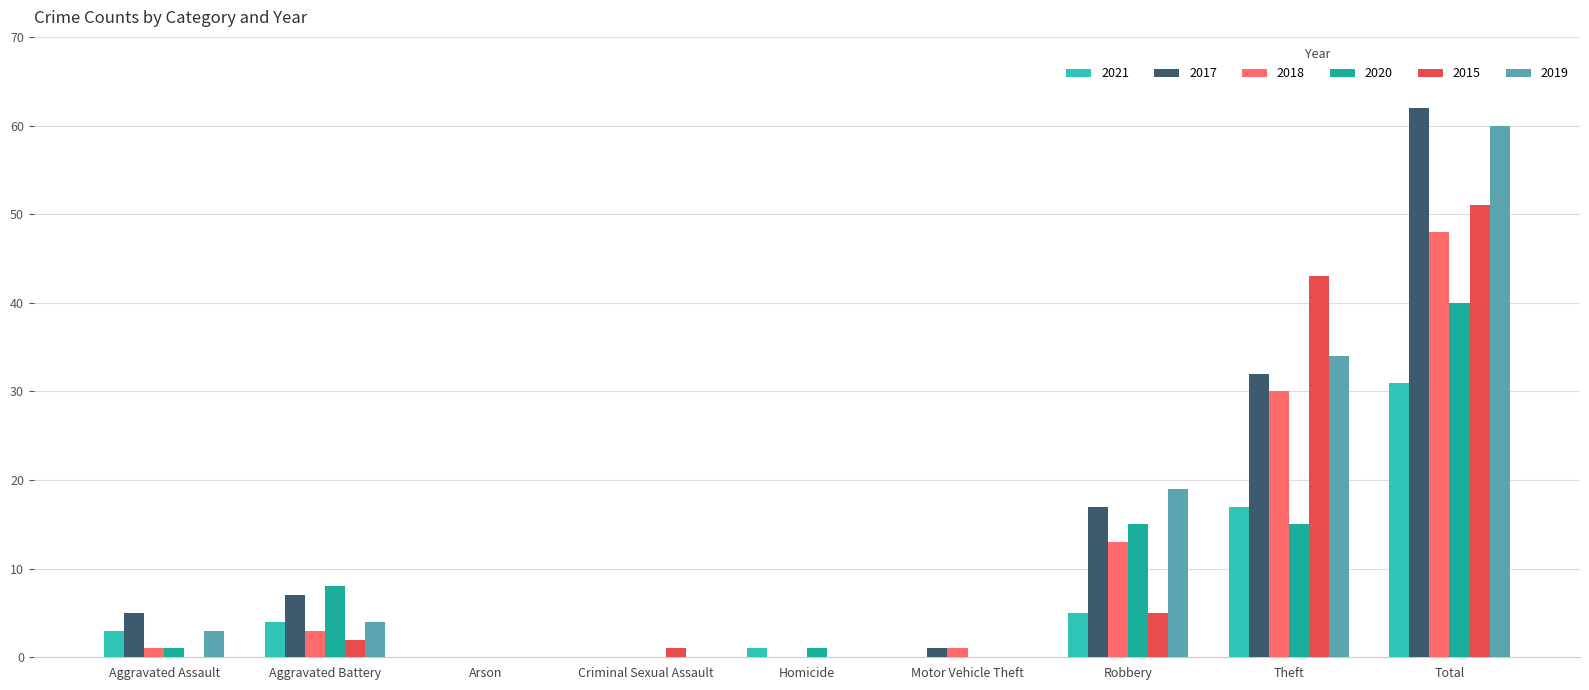

What is the sum of all 2017 values?

124